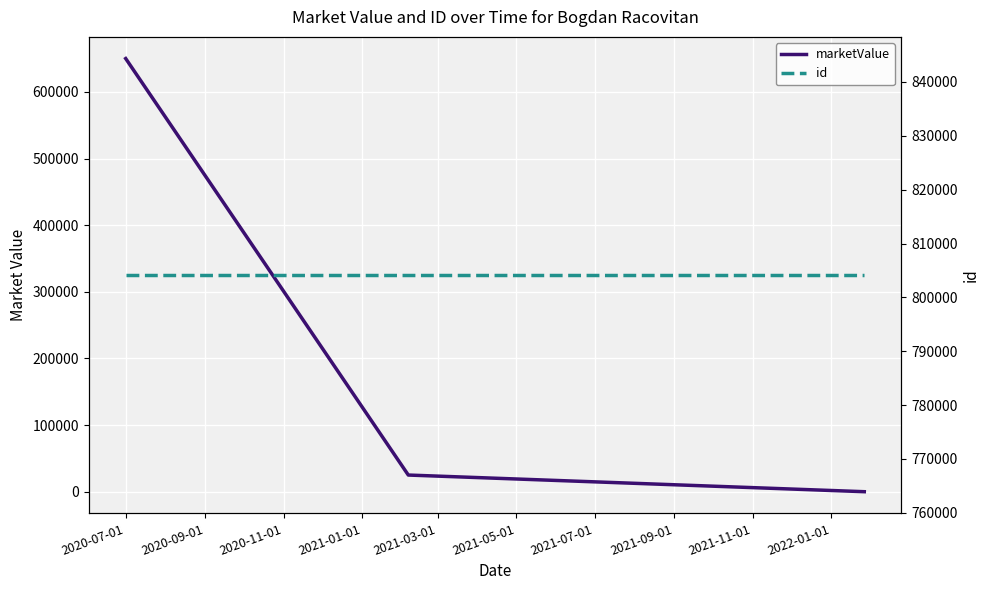

What is the average value of the id series?

804134